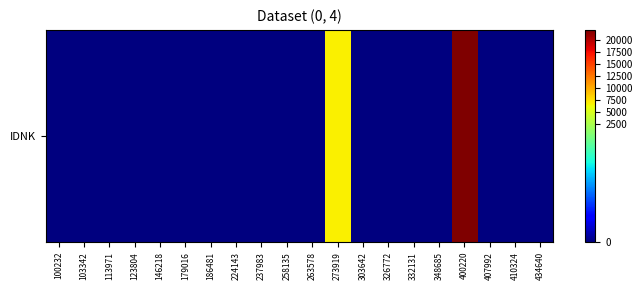

Rank the categories by value from highest to lowest.

400220, 273919, 100232, 103342, 113971, 123804, 146218, 179016, 186481, 224143, 237983, 258135, 263578, 303642, 326772, 332131, 348685, 407992, 410324, 434640